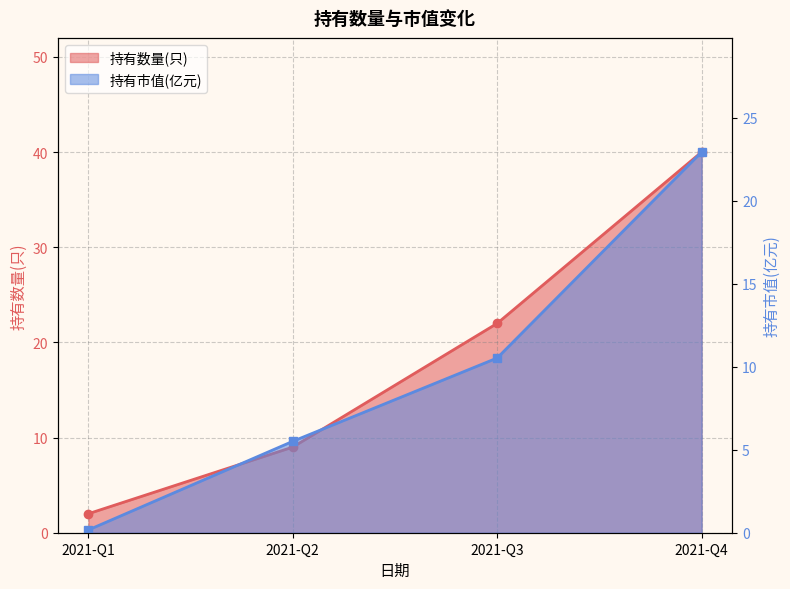

Is the value of 持有市值(亿元) at 2021-Q3 greater than the value of 持有数量(只) at 2021-Q4?

No